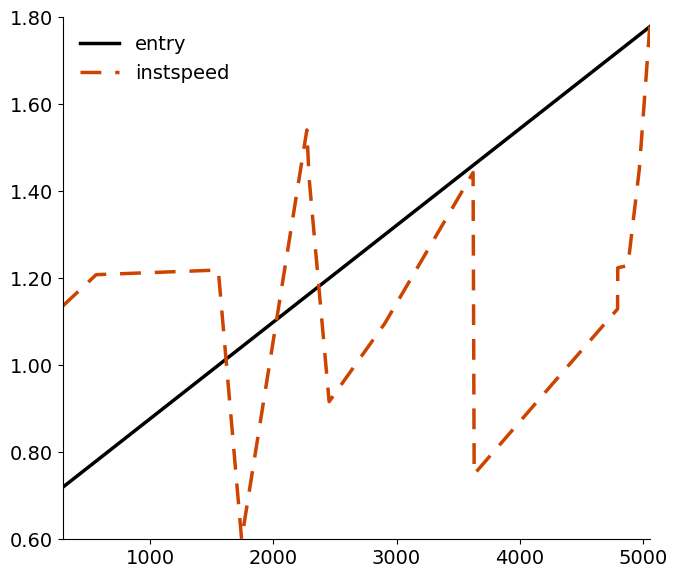

True or false: entry and instspeed cross at least once.

True